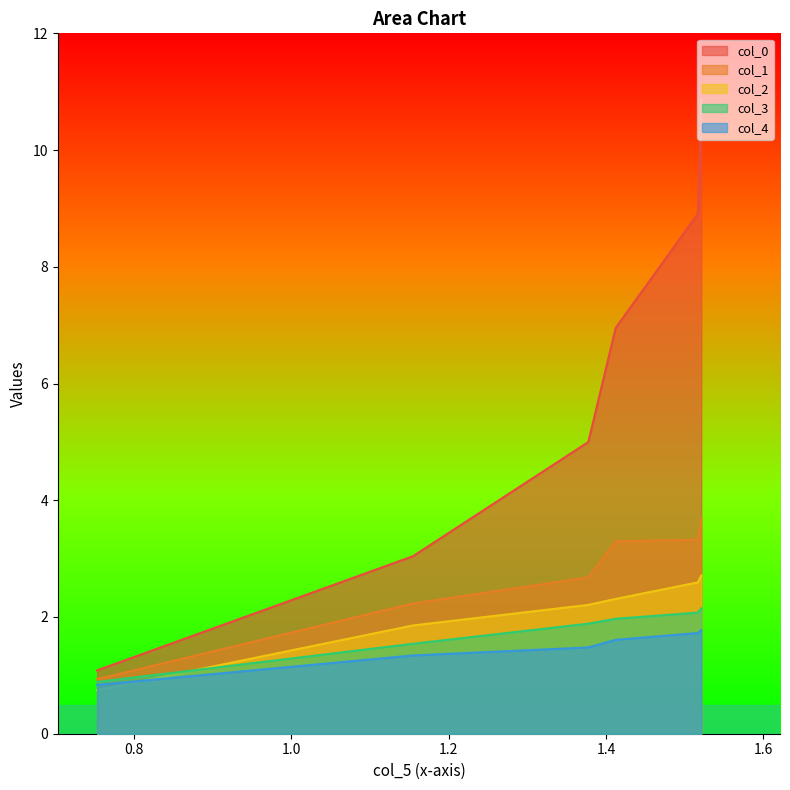

What is the highest value of the col_2 series?

2.7